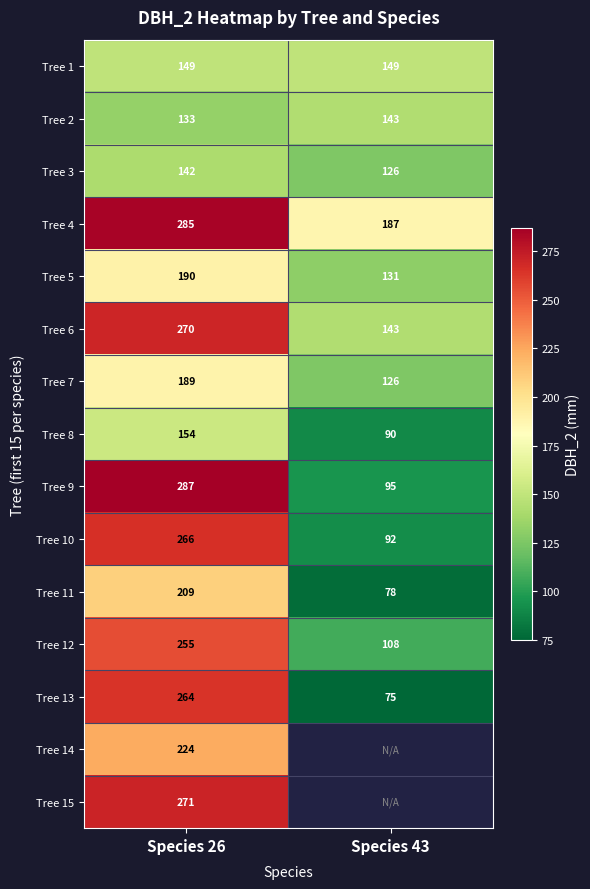

What is the maximum value for Tree 12?

255